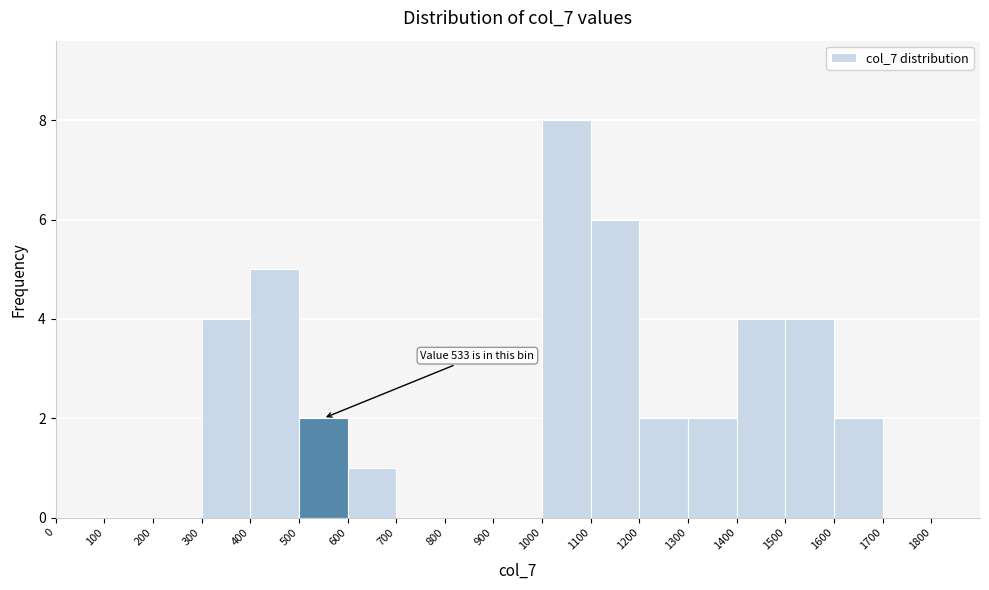

Which range on the x-axis has the tallest bar?

1000 to 1100